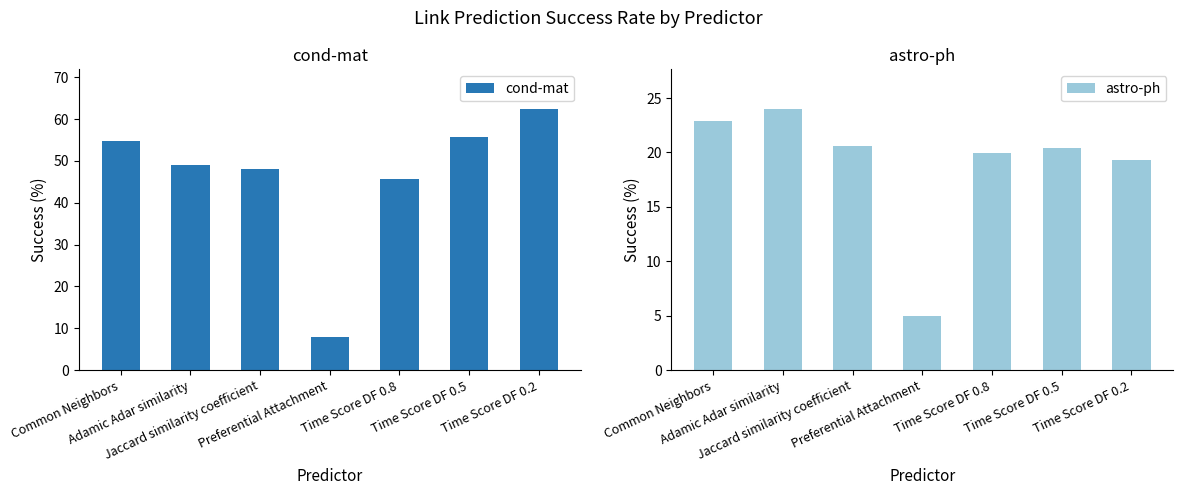

The value of astro-ph at Preferential Attachment is 8.9. True or false?

False